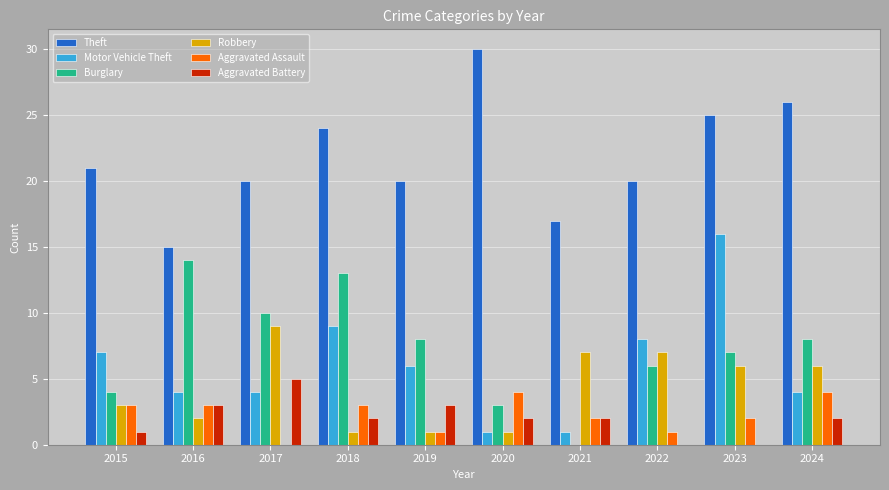

Between 2016 and 2022, which series saw the biggest shift?

Burglary